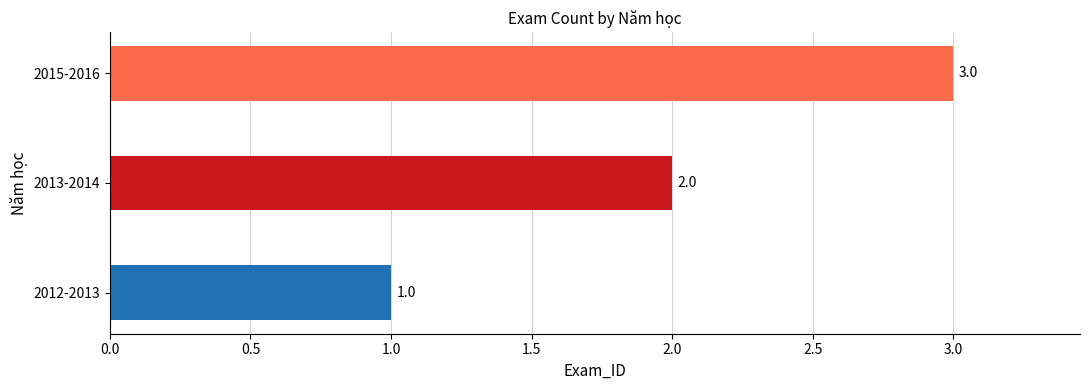

Does the chart contain stacked bars?

No